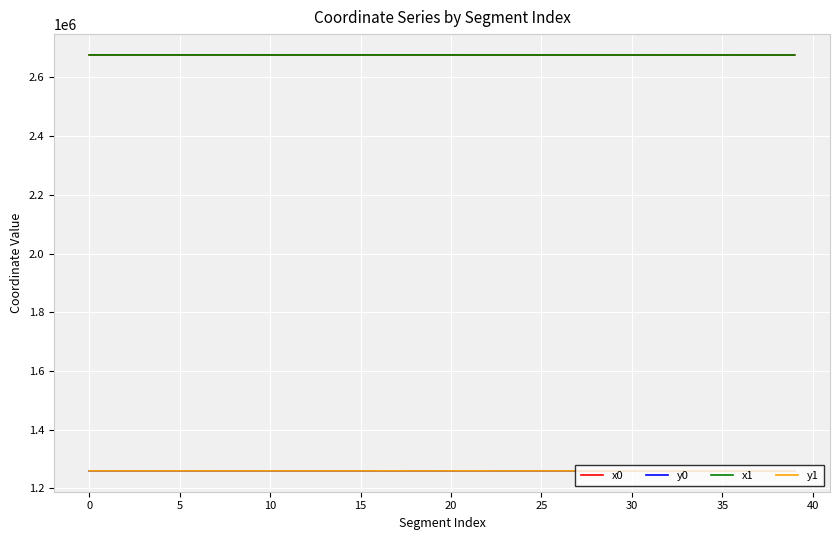

What is the minimum value shown in the chart?

1259672.2